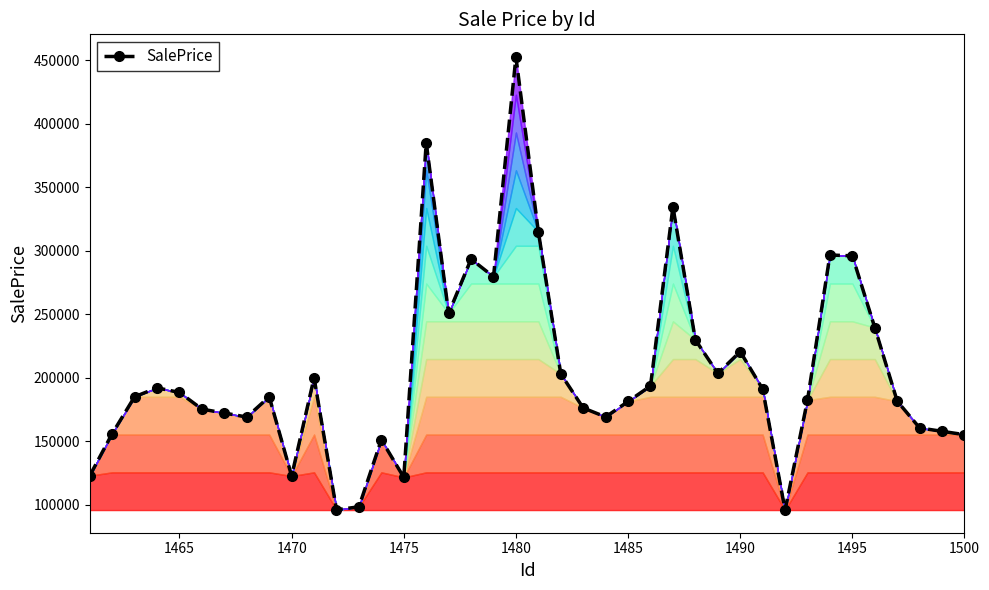

How many values exceed 185060?

20